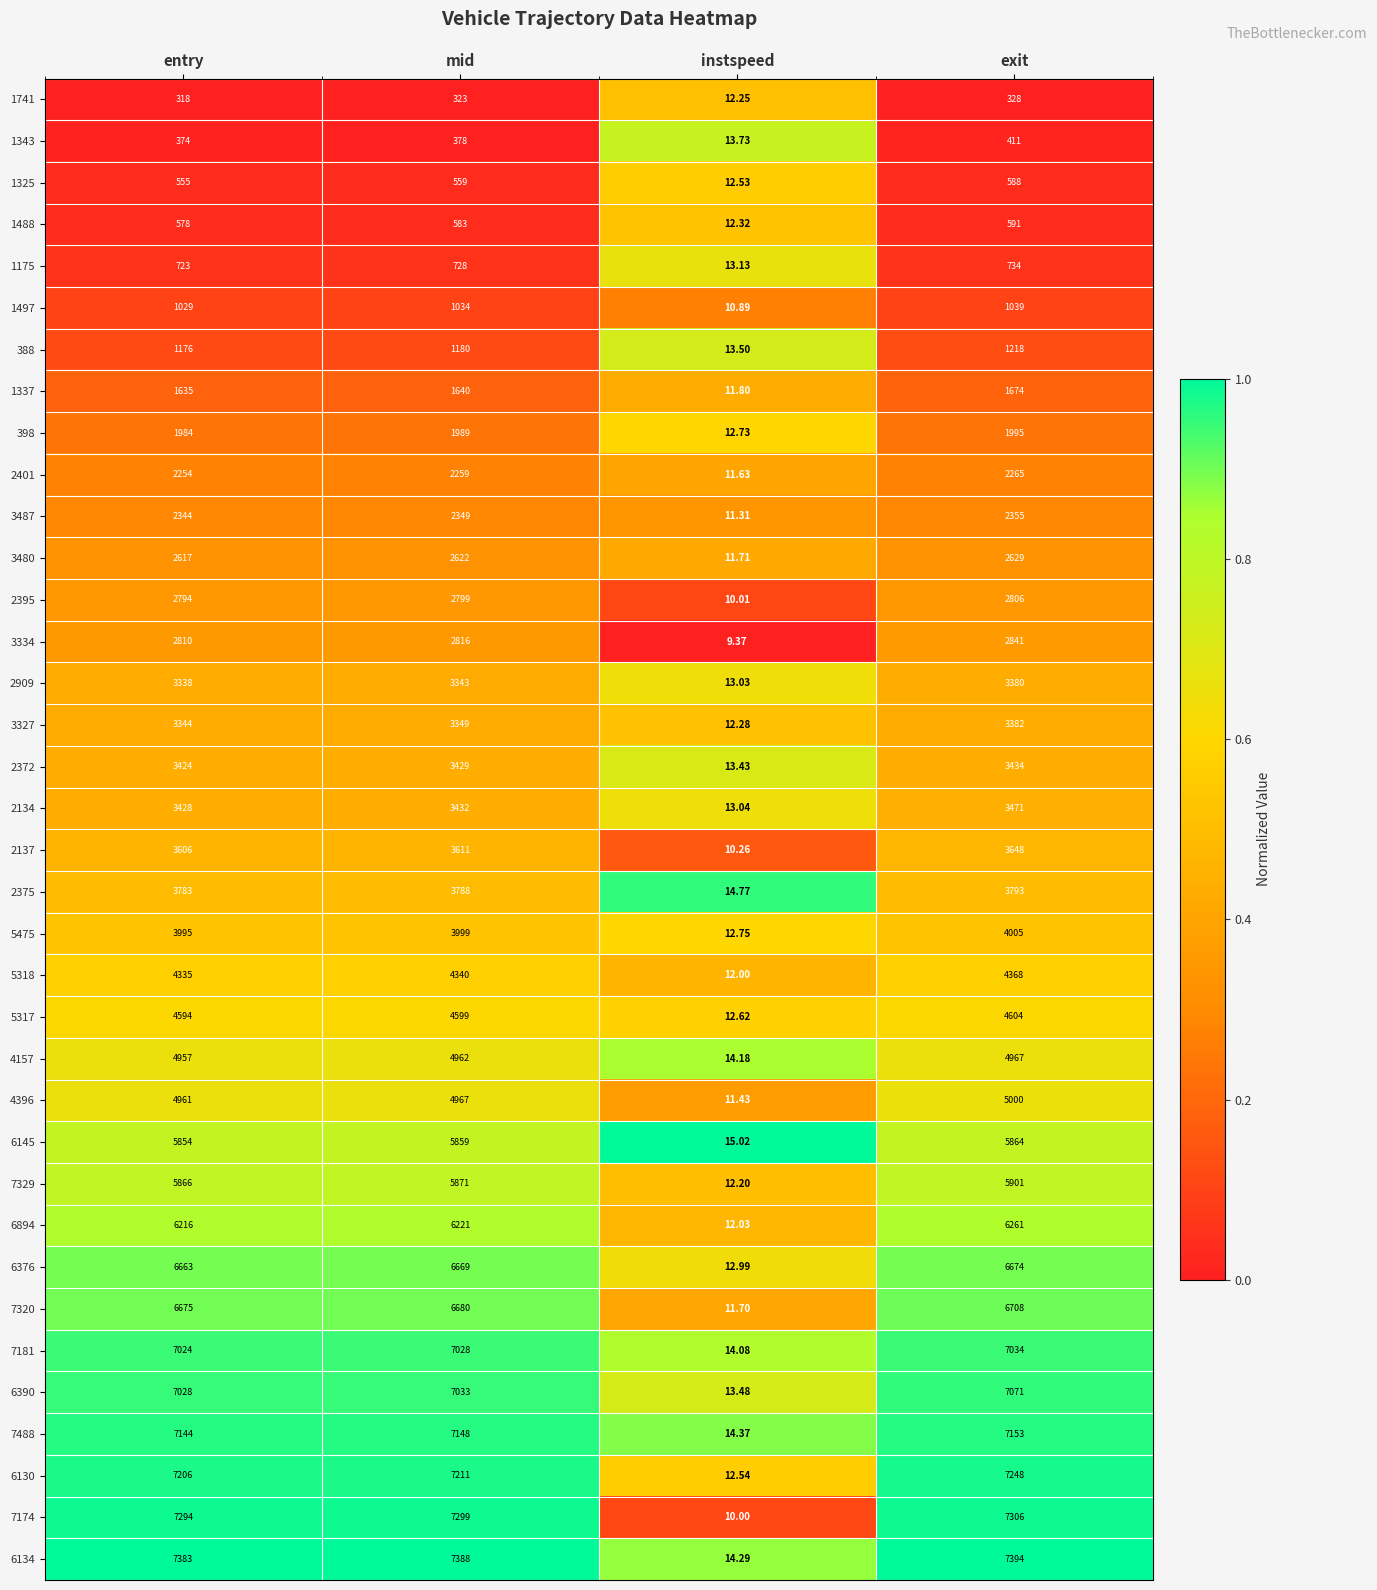

Which series has the widest spread of values?

6134